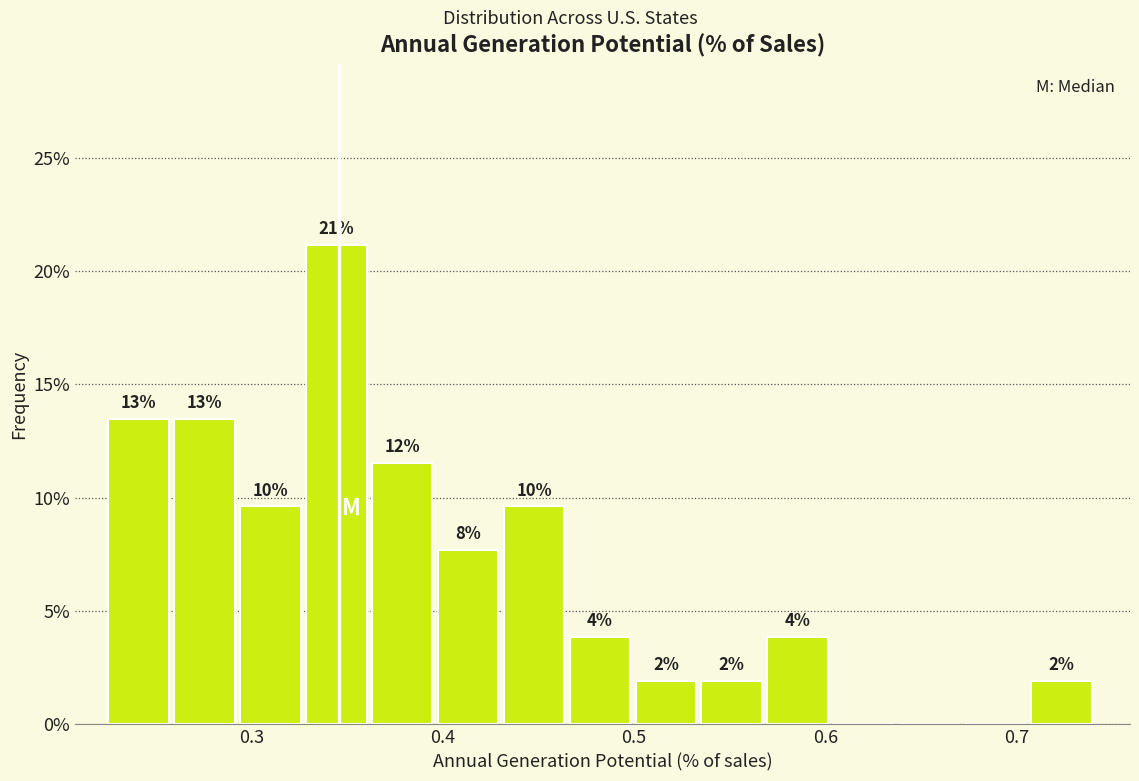

Read against the x-axis, roughly where is the centre of the tallest bar?

0.34